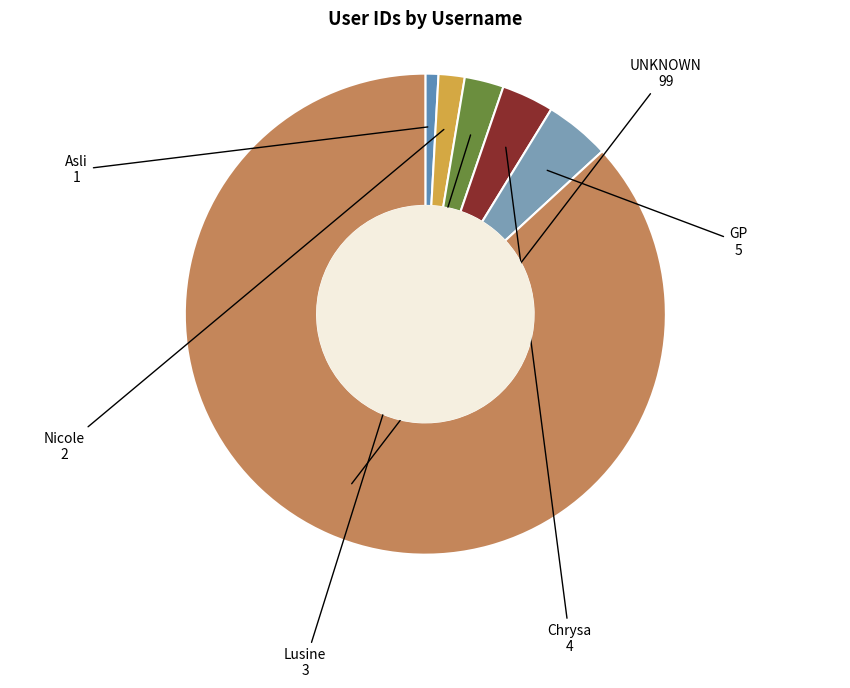

Count the number of slices in the pie.

6